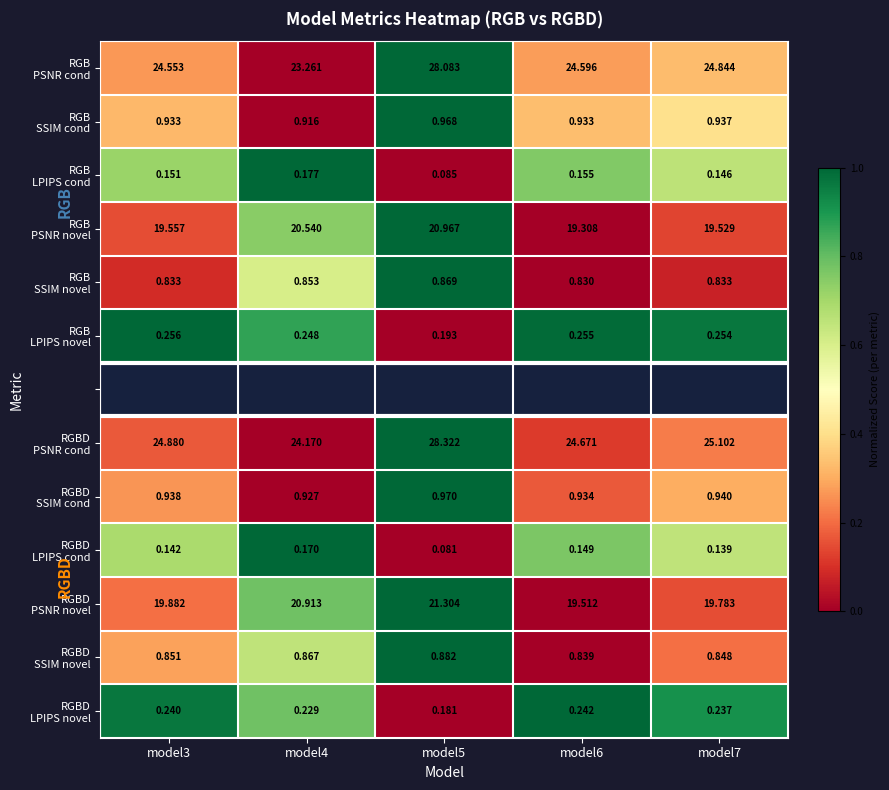

The RGBD LPIPS novel series shows 0.0 at model5. True or false?

True